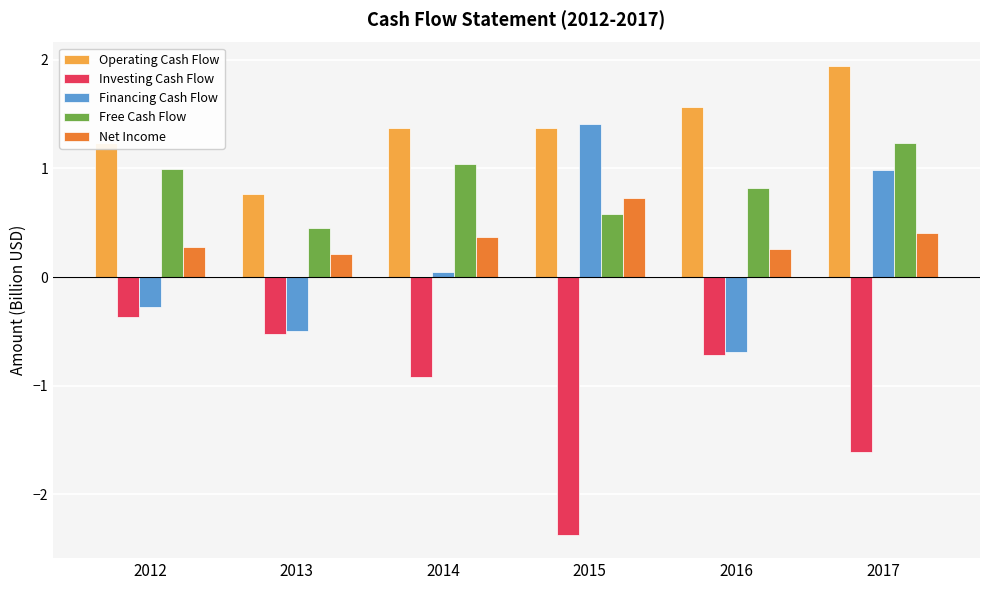

The value of Financing Cash Flow at 2017 is 1.7. True or false?

False